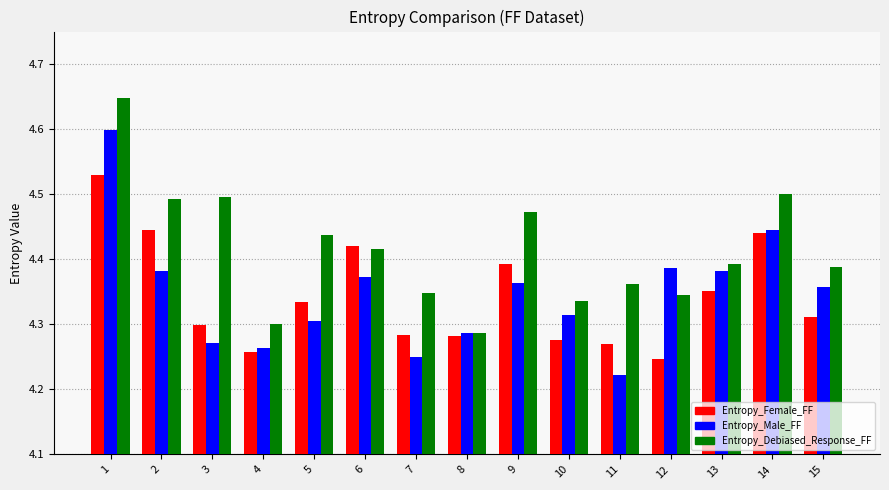

How many bars are there in total?

45